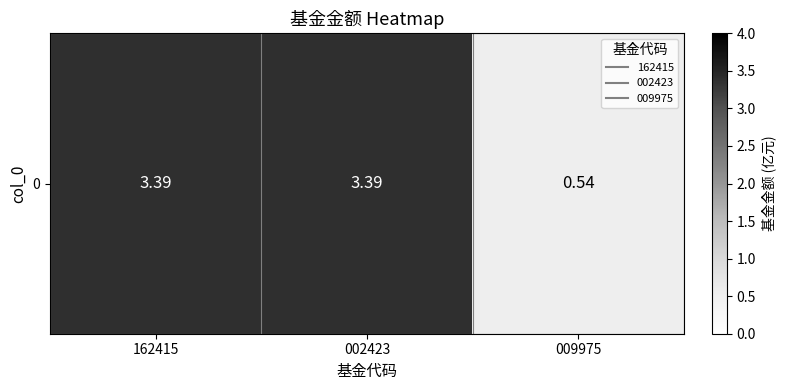

Reading left to right, list all the values displayed in this chart.

162415=3.4	002423=3.4	009975=0.5